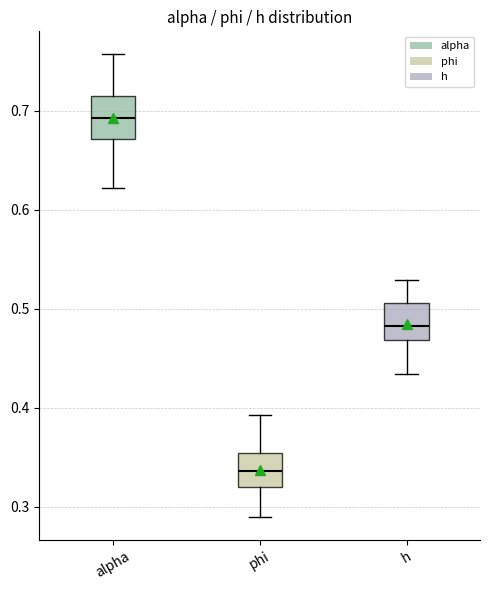

Reading left to right, read every box against the y-axis: the position of its median line, the range the box covers, and the ends of its whiskers. The values are not printed on the chart, so give them approximately, as read against the axis.

alpha: median 0.69, box 0.67 to 0.71, whiskers 0.62 to 0.76
phi: median 0.34, box 0.32 to 0.35, whiskers 0.29 to 0.39
h: median 0.48, box 0.47 to 0.51, whiskers 0.43 to 0.53